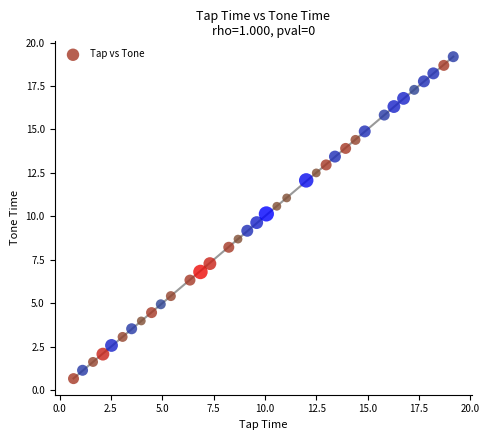

What is the range of Y values (max minus min)?

18.5